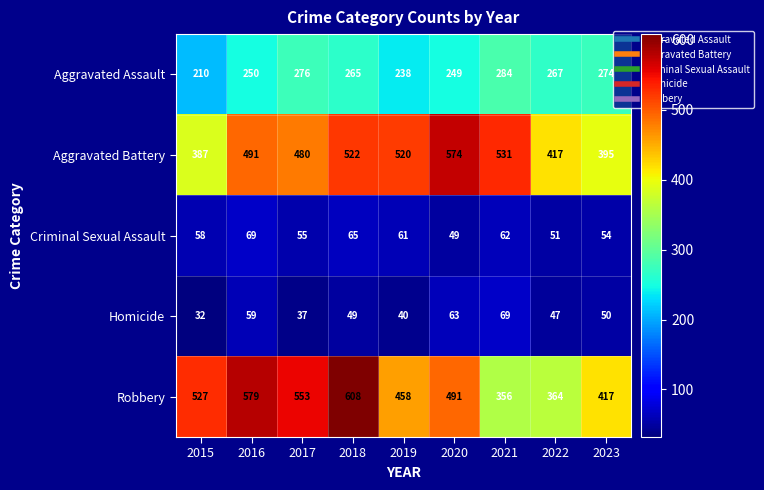

What is the difference between the highest and lowest values at 2017?

516